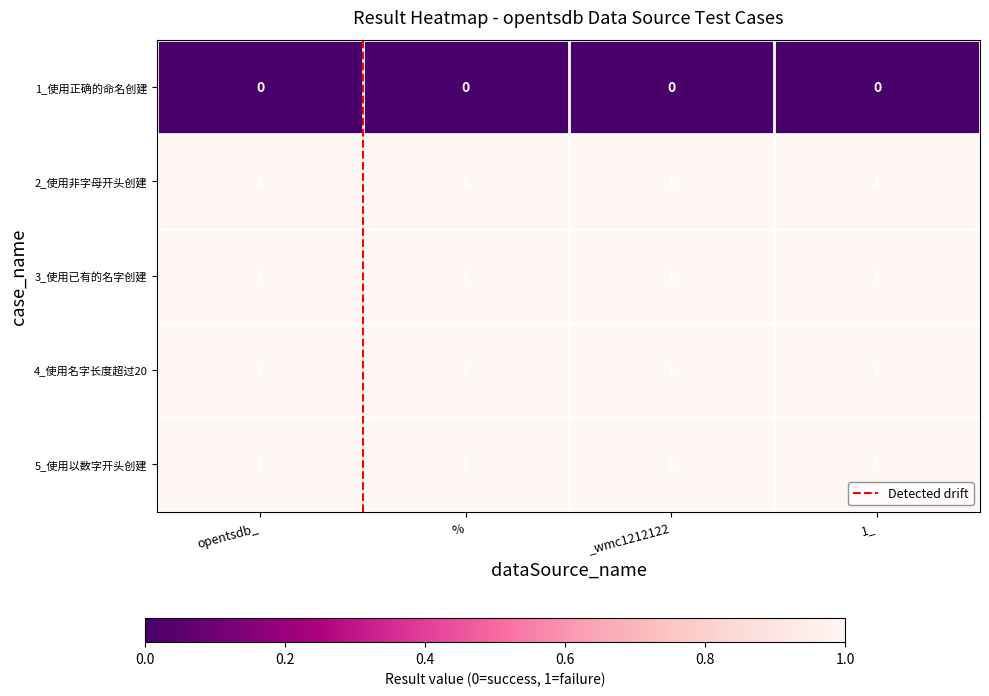

The value of 3_使用已有的名字创建 at opentsdb_ is 2. True or false?

False